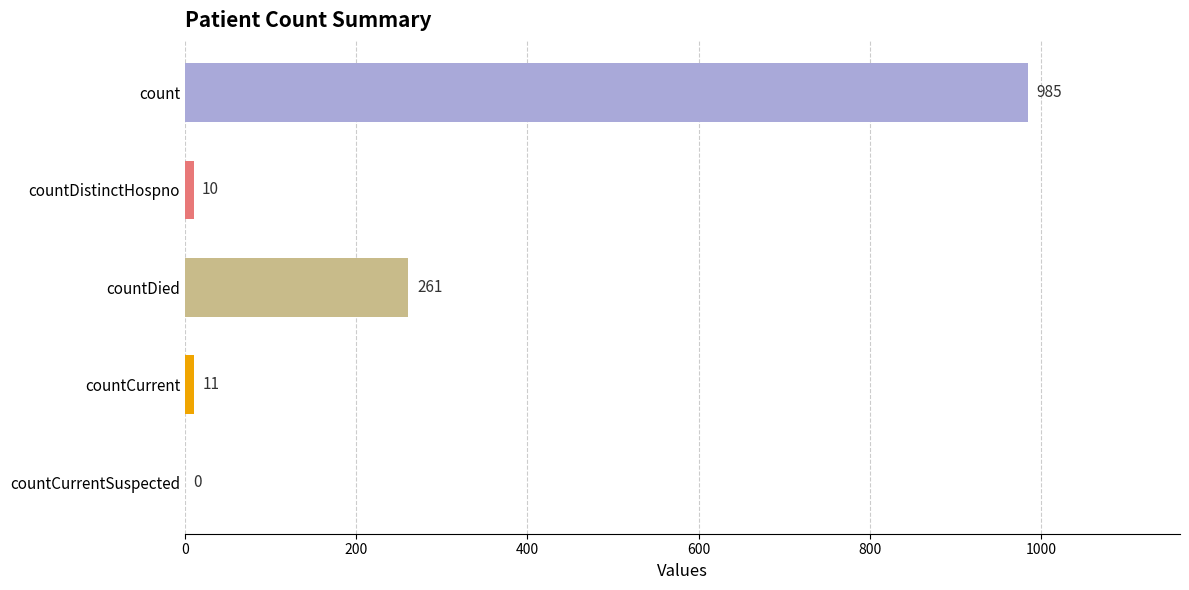

How many categories are shown in the chart?

5